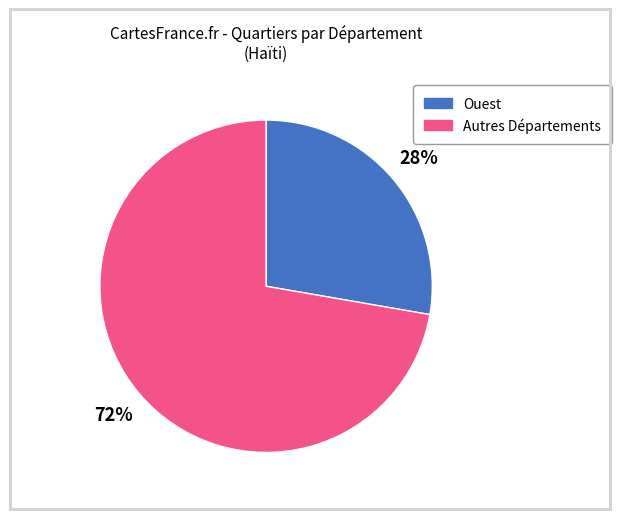

To the nearest percent, what is the average slice percentage?

50%